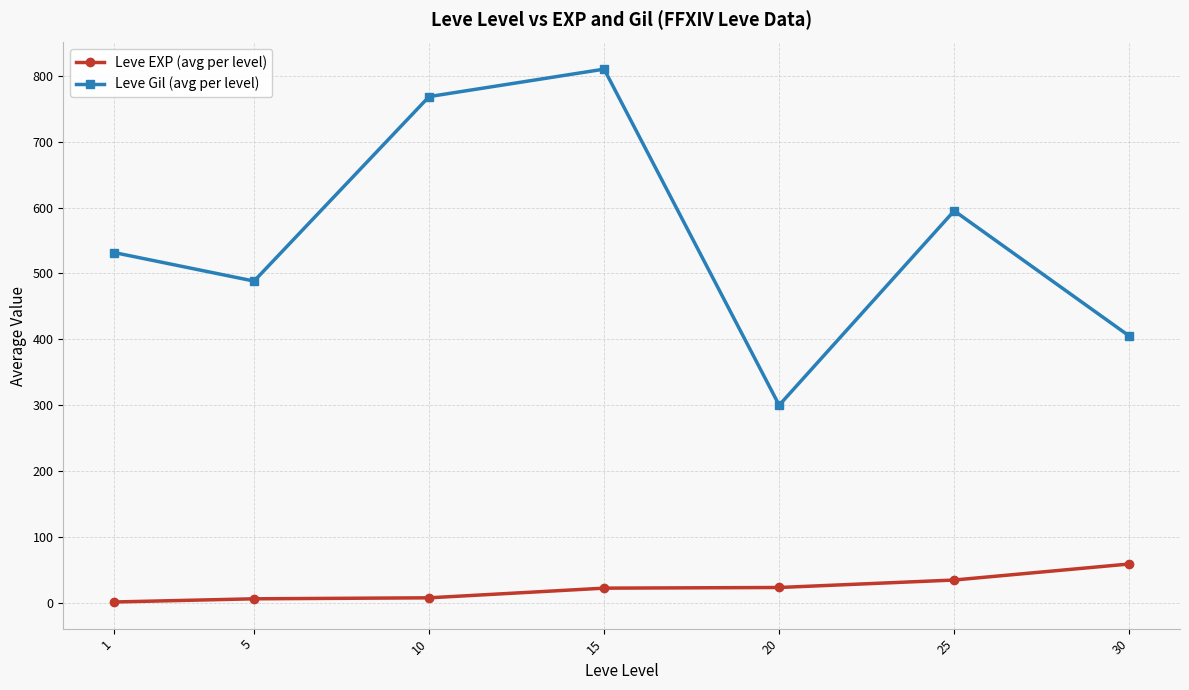

What is the lowest value of the Leve Gil (avg per level) series?

300.0